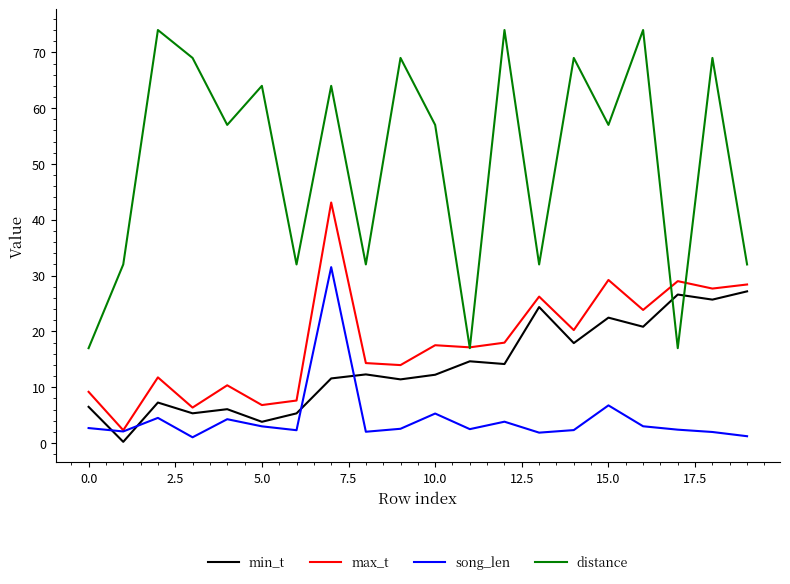

Count the number of categories in the chart.

20